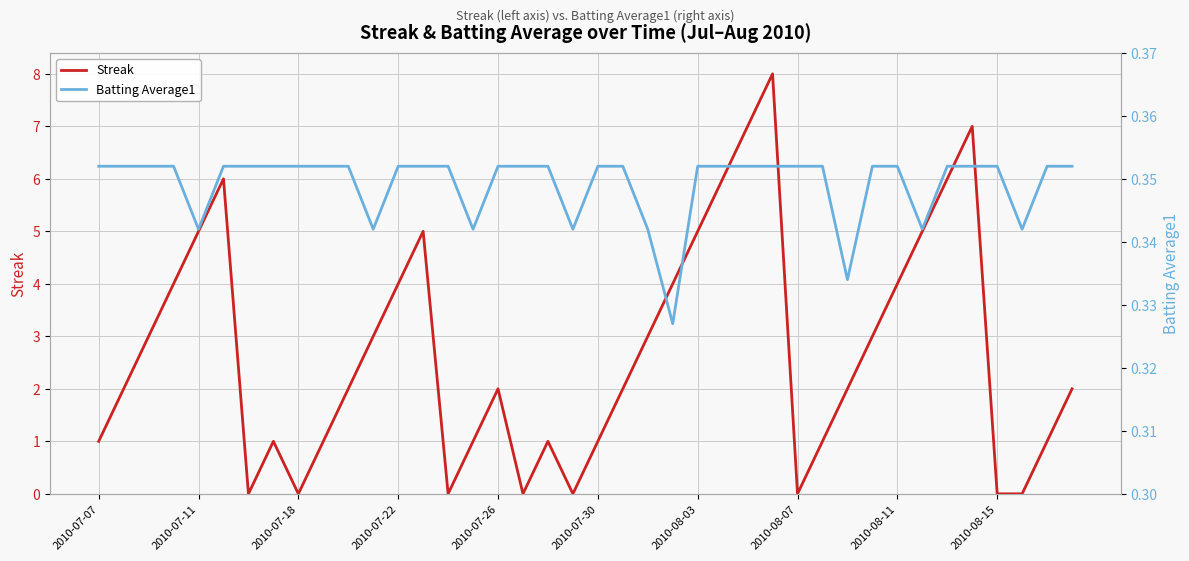

Reading right to left, list all the values displayed in this chart.

Streak: 2.0	1.0	0.0	0.0	7.0	6.0	5.0	4.0	3.0	2.0	1.0	0.0	8.0	7.0	6.0	5.0	4.0	3.0	2.0	1.0	0.0	1.0	0.0	2.0	1.0	0.0	5.0	4.0	3.0	2.0	1.0	0.0	1.0	0.0	6.0	5.0	4.0	3.0	2.0	1.0
Batting Average1: 0.4	0.4	0.3	0.4	0.4	0.4	0.3	0.4	0.4	0.3	0.4	0.4	0.4	0.4	0.4	0.4	0.3	0.3	0.4	0.4	0.3	0.4	0.4	0.4	0.3	0.4	0.4	0.4	0.3	0.4	0.4	0.4	0.4	0.4	0.4	0.3	0.4	0.4	0.4	0.4